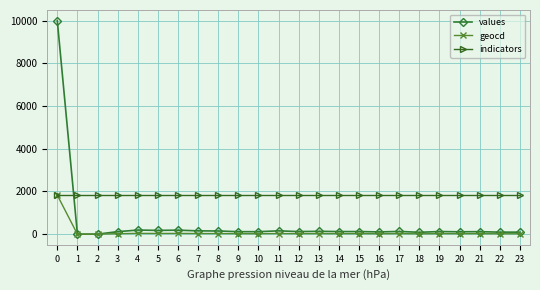

List the series in order of their overall mean, lowest first.

geocd, values, indicators